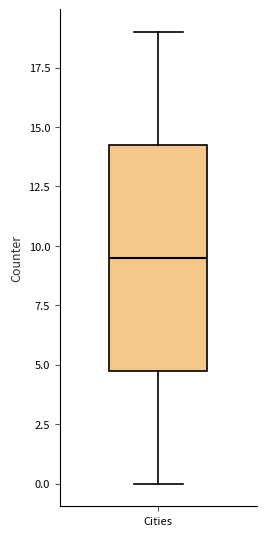

Where is the lower edge of the box for Cities on the y-axis? The values are not printed on the chart, so give them approximately, as read against the axis.

5.0